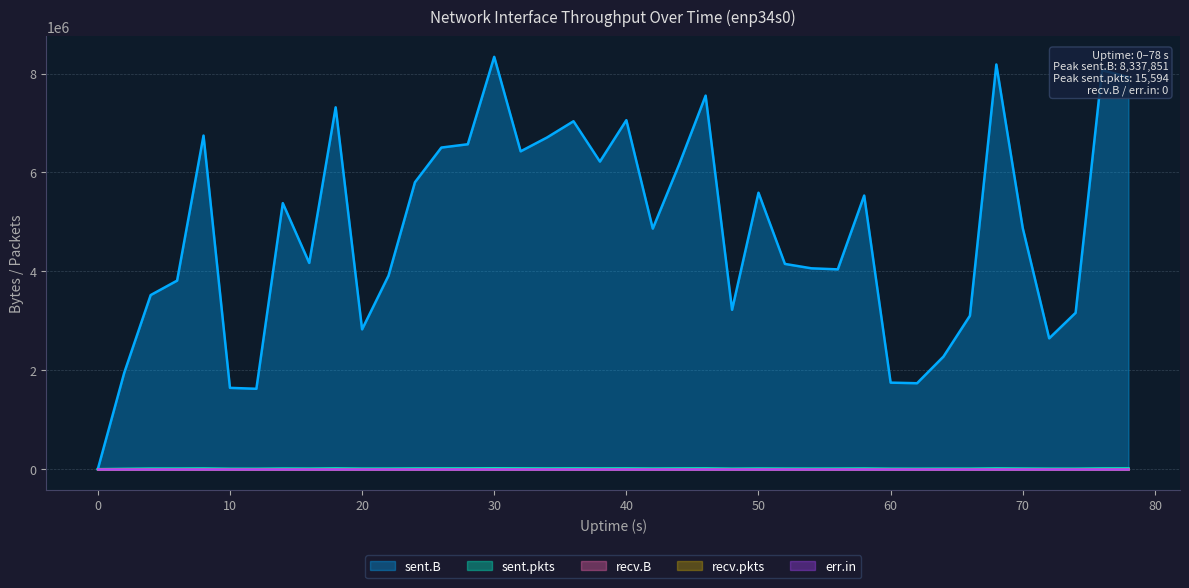

What is the sum of all sent.pkts values?

430590